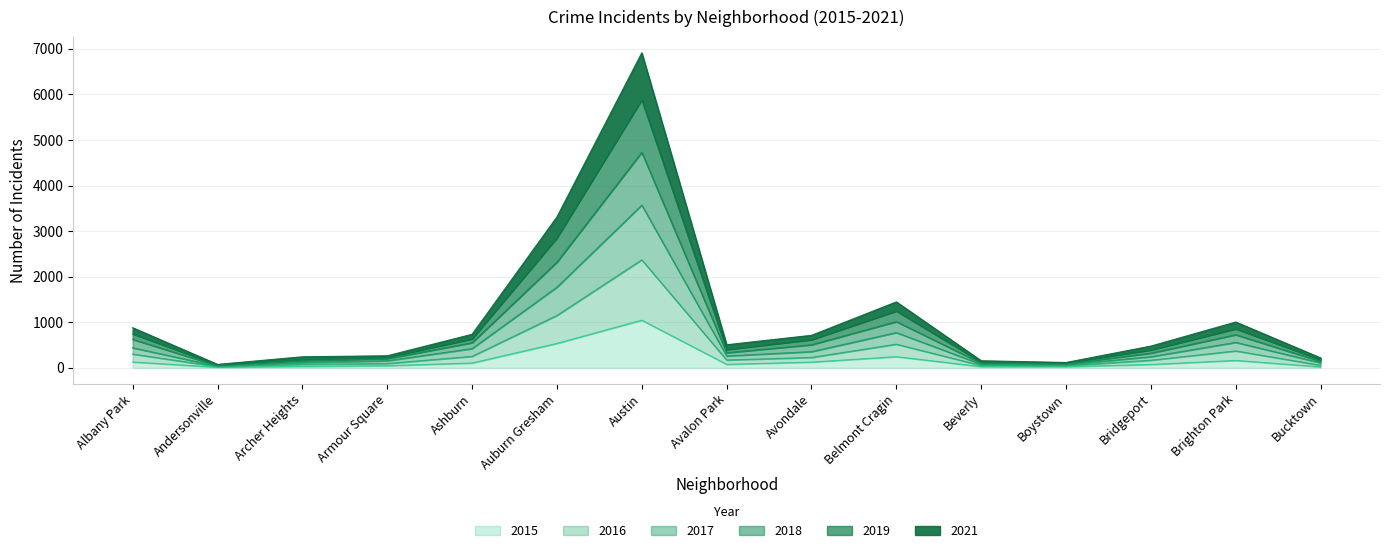

At which category is the sum across all series the highest?

Austin